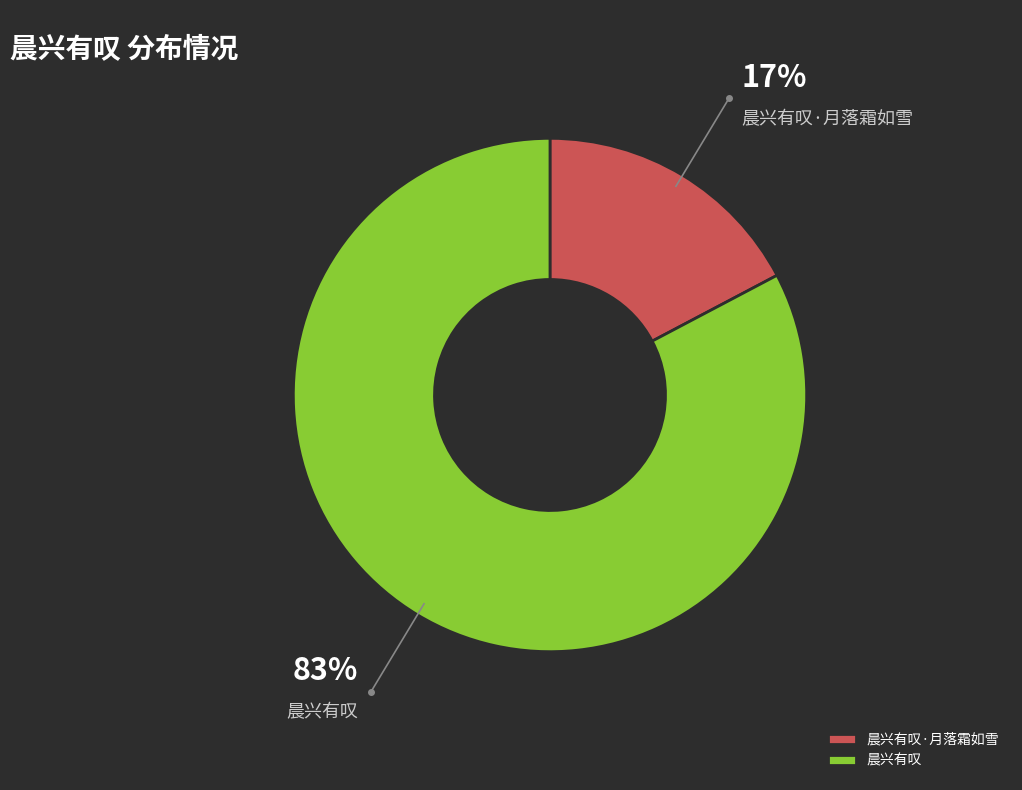

Which slice represents more than half of the pie?

晨兴有叹